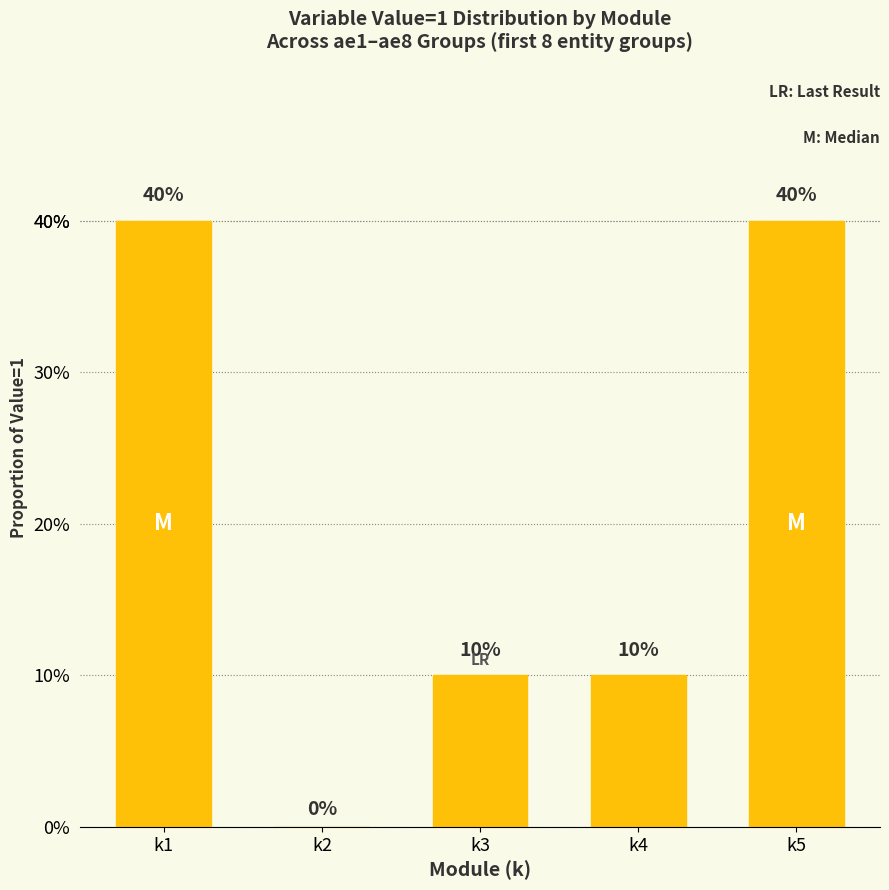

Reading left to right, what are all the values shown in this chart?

0.4	0.0	0.1	0.1	0.4